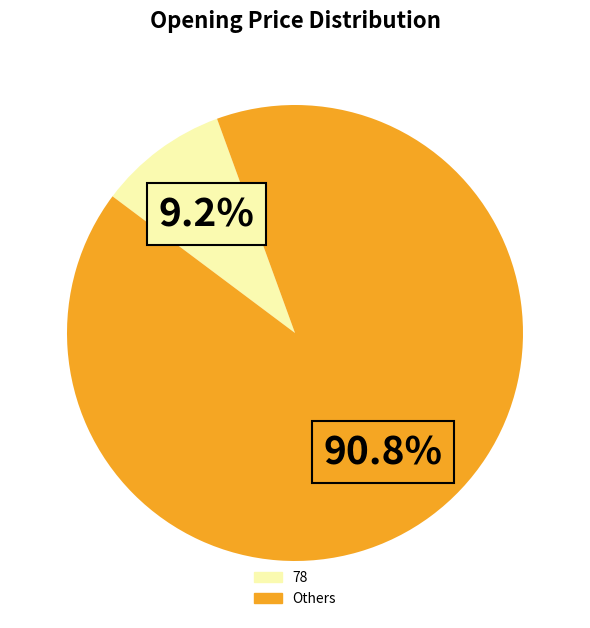

Does any single category account for the majority?

Yes